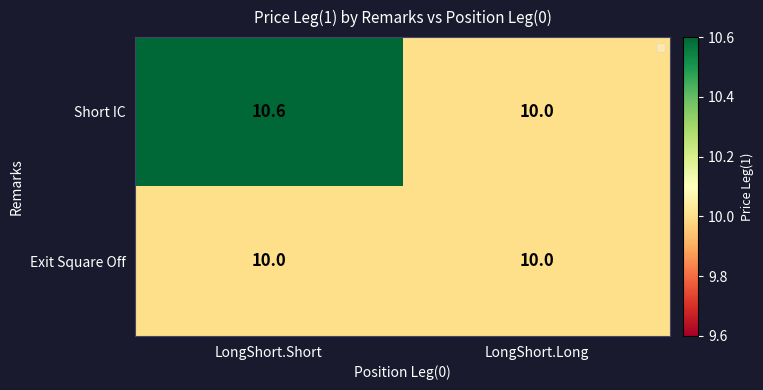

Reading left to right, what are all the values shown in this chart?

Short IC: 10.6	10.0
Exit Square Off: 10.0	10.0